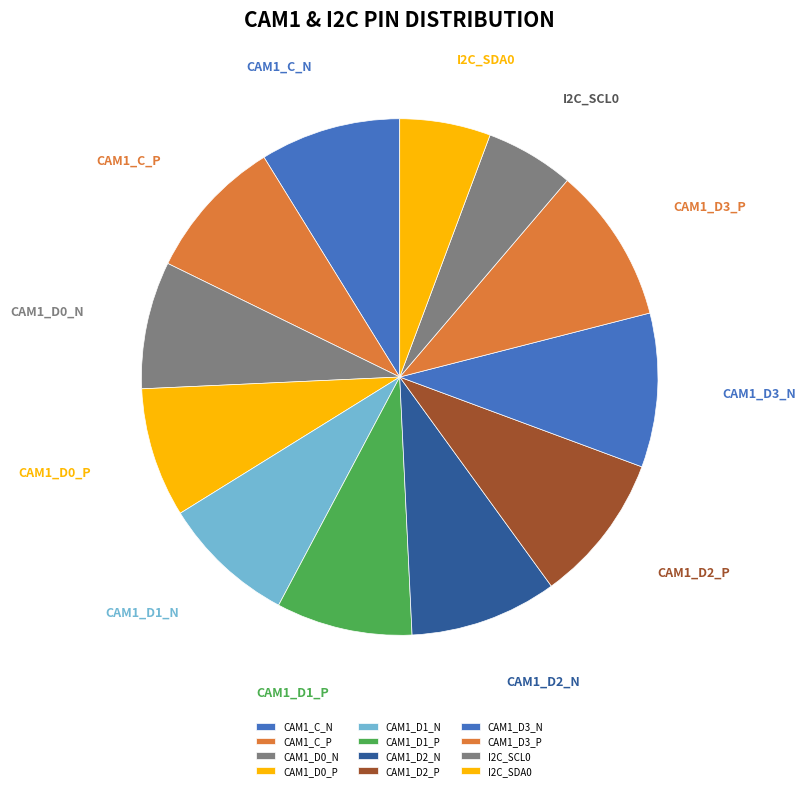

What is the ratio of the value at CAM1_C_N to the value at CAM1_D2_N?

1.0